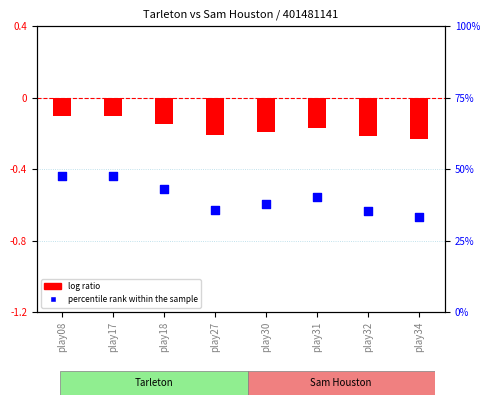

What is the total value across all series at play31?

40.0